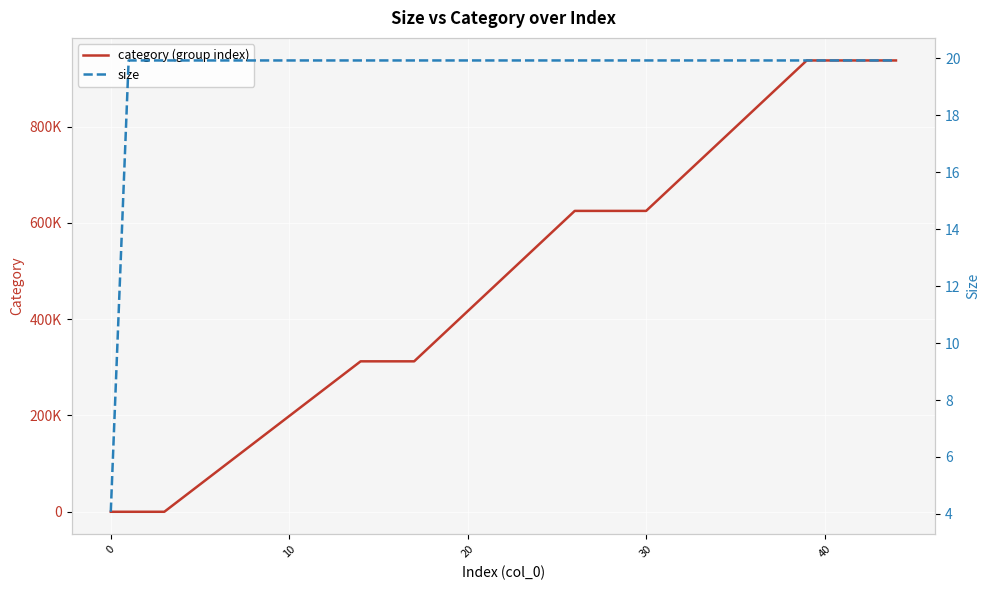

Is the value of category (group index) at 10 greater than the value of size at 18?

No